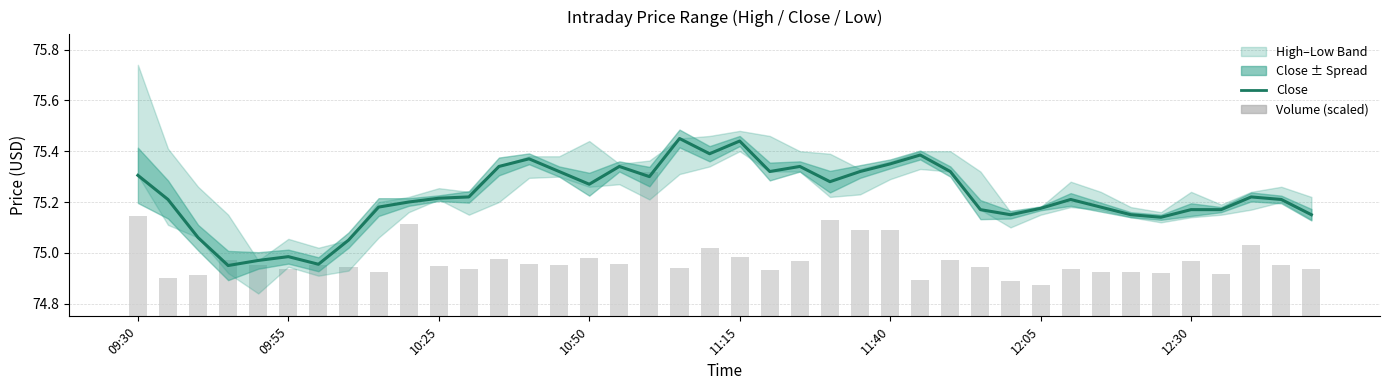

At which category is the sum across all series the highest?

17